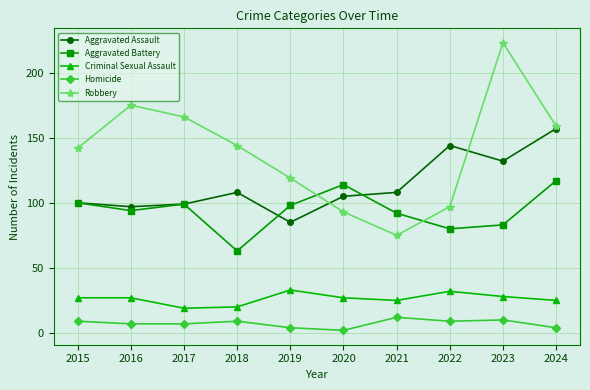

How many lines are shown in the chart?

5